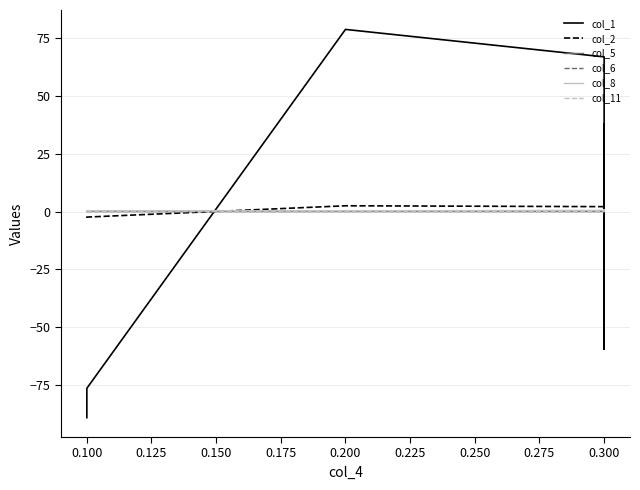

How many interior local valleys does the col_2 series have?

1